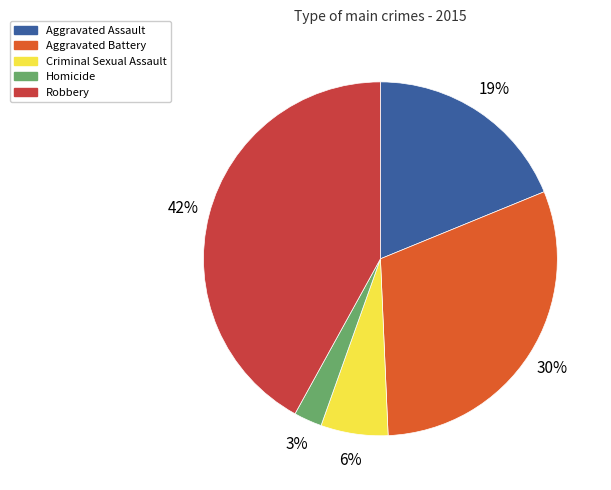

Which slice is the largest?

Robbery